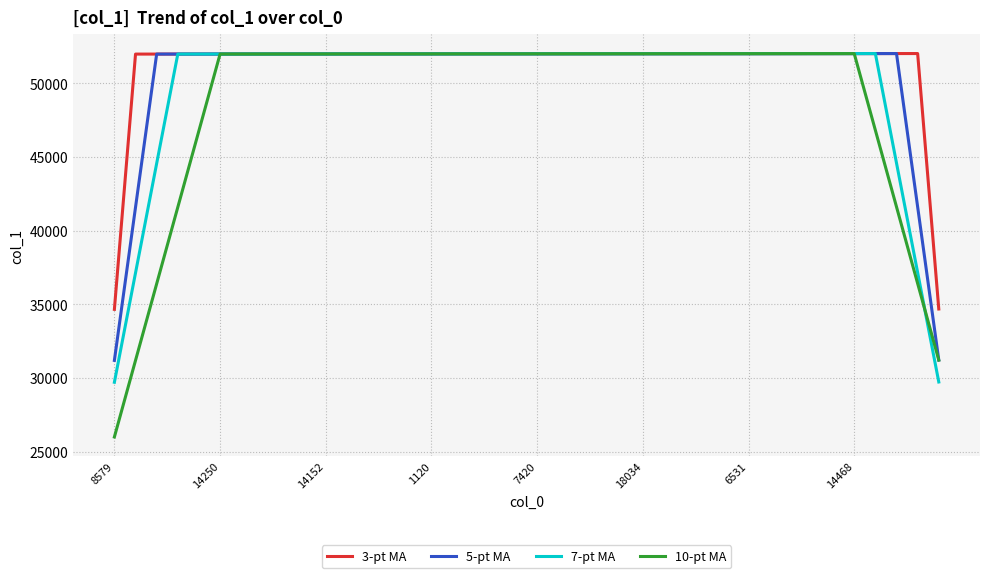

What is the average value of the 5-pt MA series?

50443.4